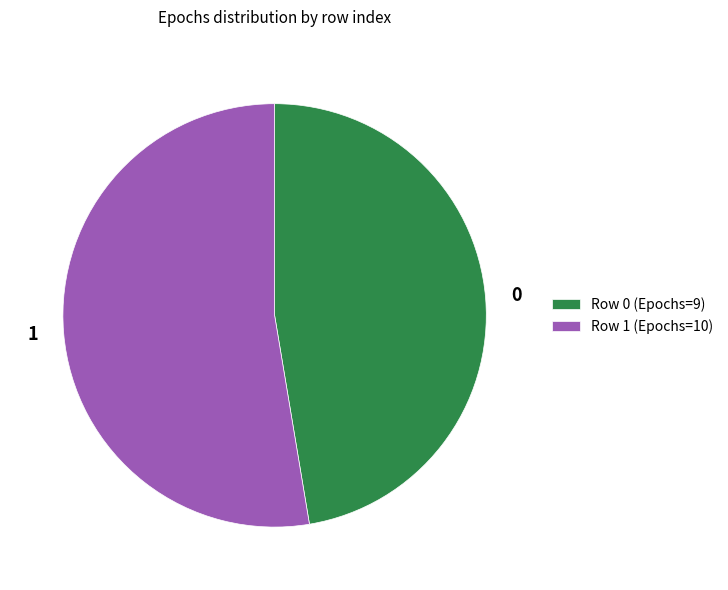

Which slice is the largest?

1